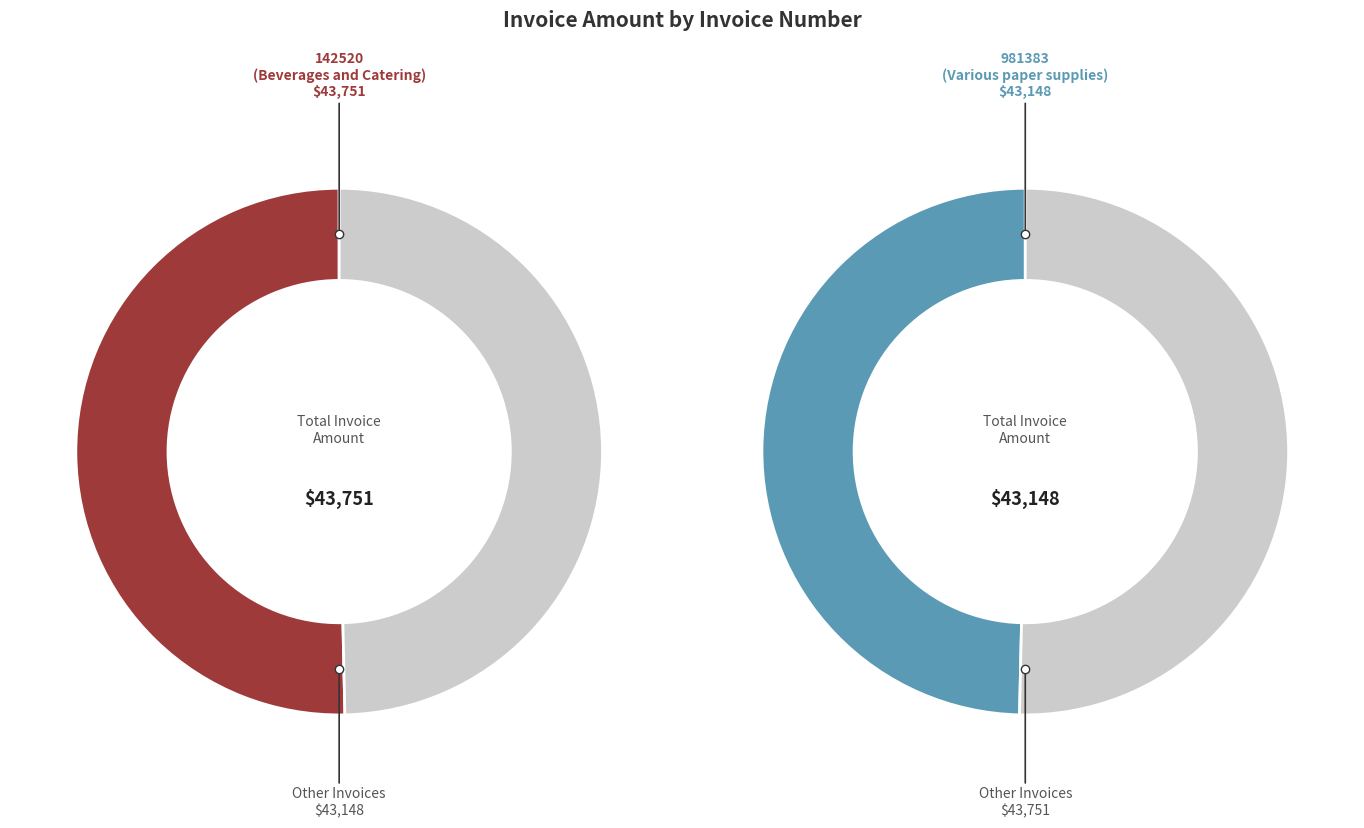

Rank the categories by value from highest to lowest.

142520, 981383